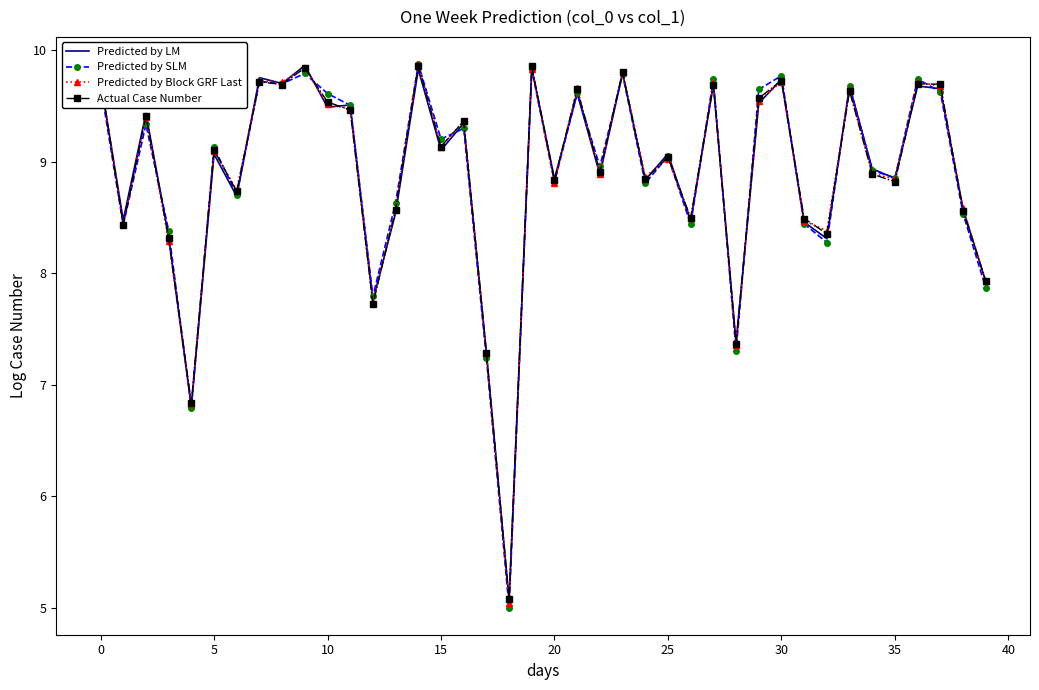

What is the greatest value displayed?

9.9